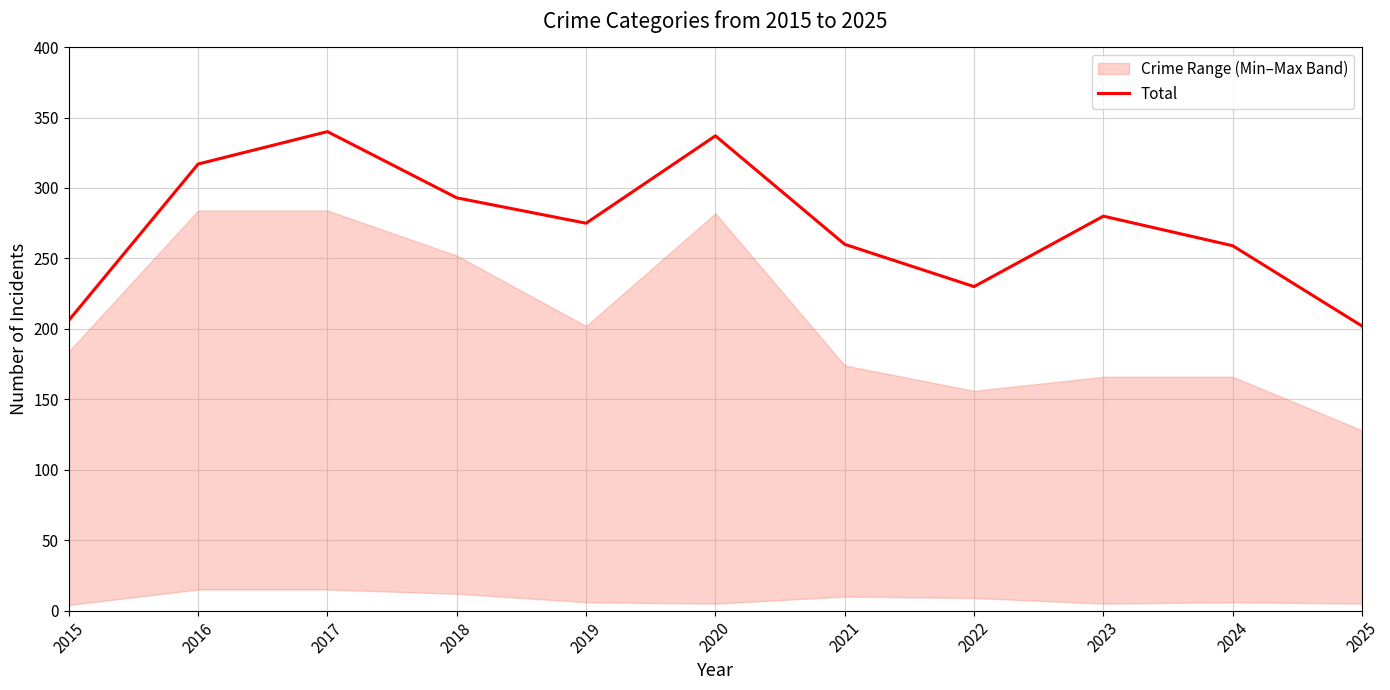

The chart shows a value of 280 at 2023. True or false?

True